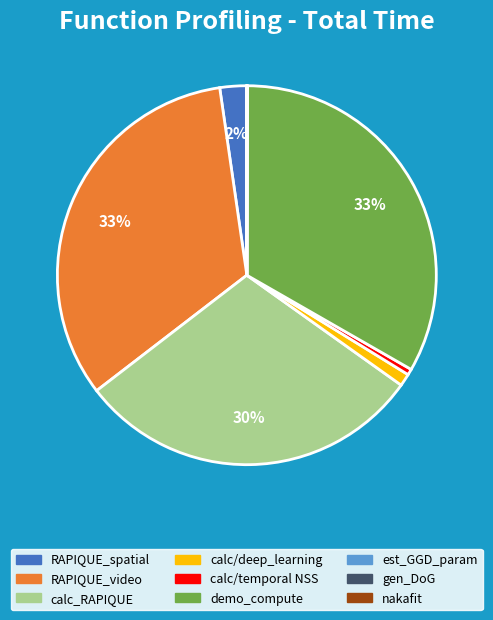

Do RAPIQUE_video and calc_RAPIQUE together represent more than half of the pie?

Yes